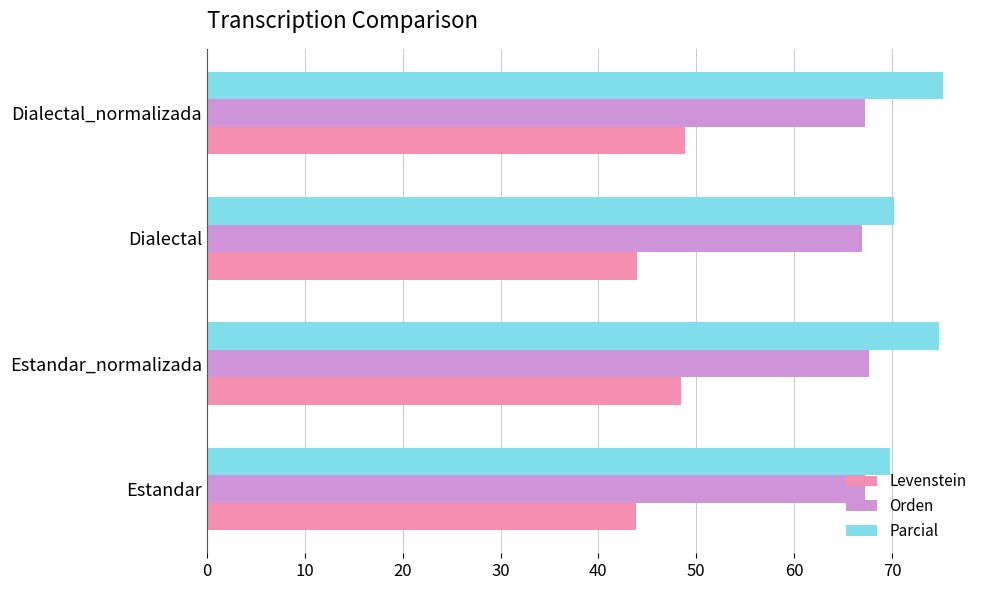

What is the smallest value displayed?

43.8